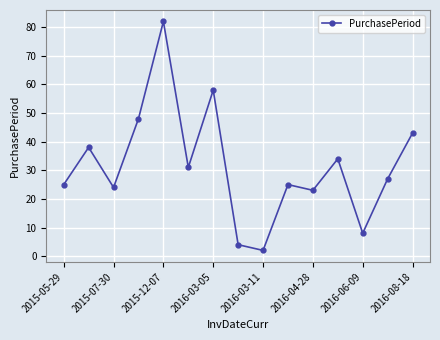

What is the value of the 7th point from the left?

58